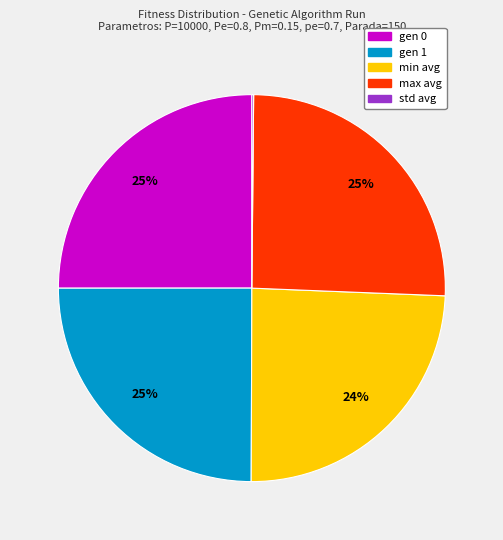

The gen 0 slice represents 25% of the pie. True or false?

True